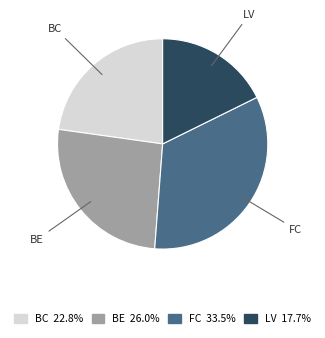

How many slices are in this pie chart?

4